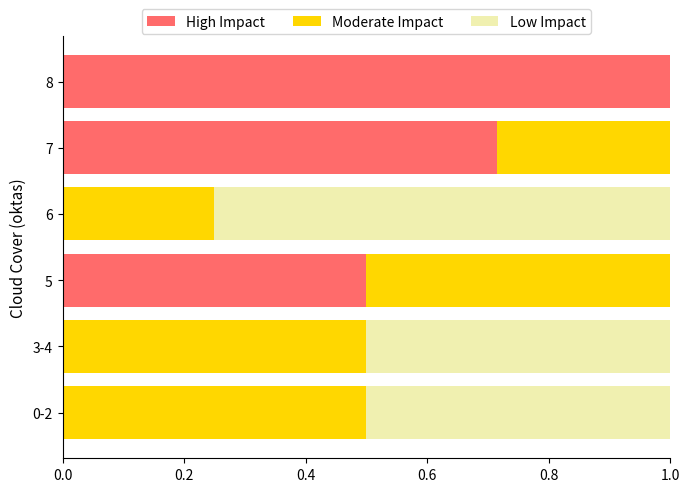

What is the maximum value for High Impact?

1.0